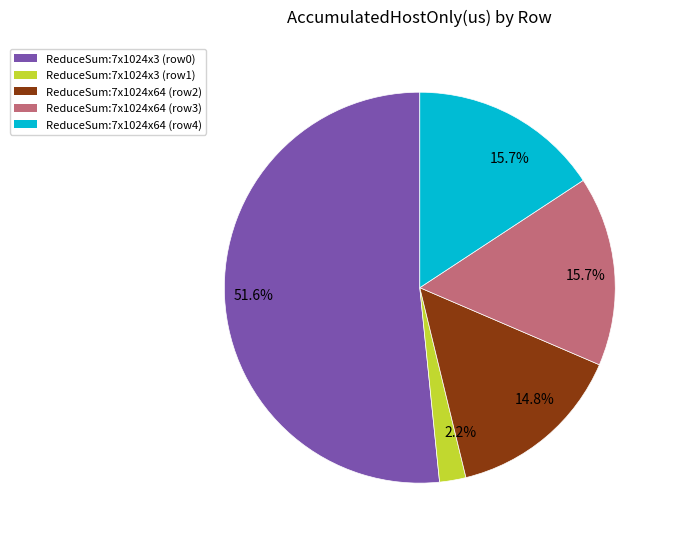

Is there any slice that represents more than half of the pie?

Yes